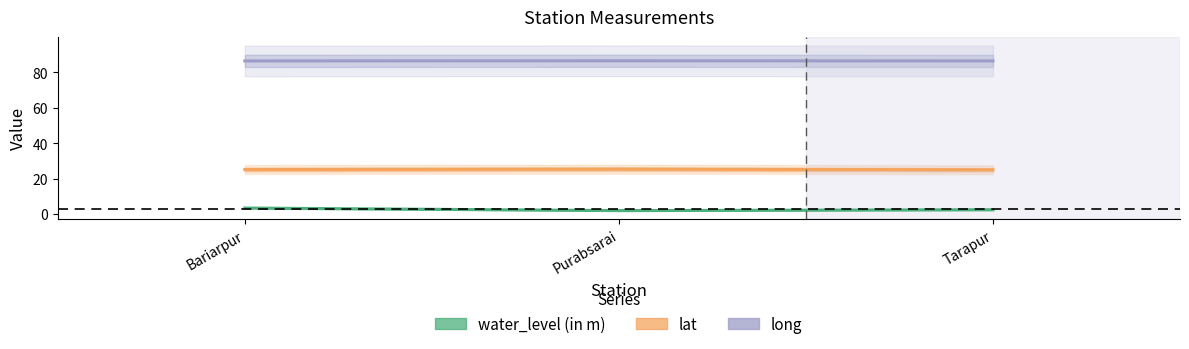

At which category is the sum across all series the highest?

Bariarpur